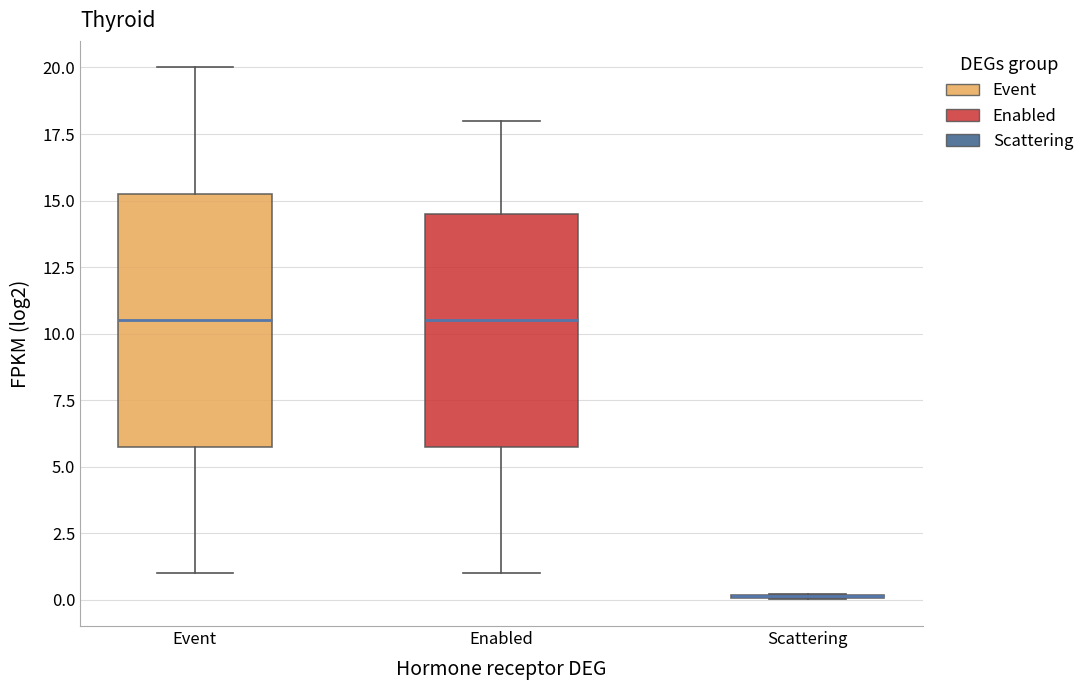

Where is the upper edge of the box for Enabled on the y-axis? The values are not printed on the chart, so give them approximately, as read against the axis.

14.5